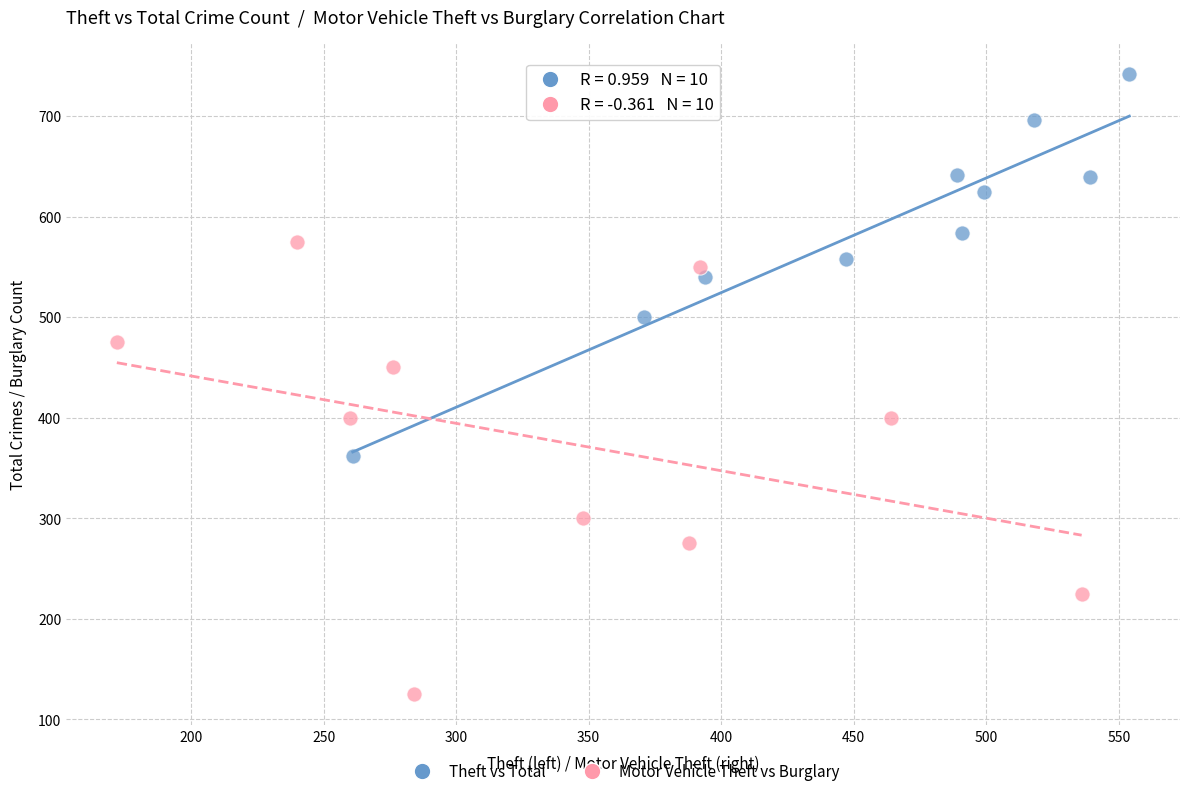

Which series reaches the minimum Y coordinate?

Motor Vehicle Theft vs Burglary